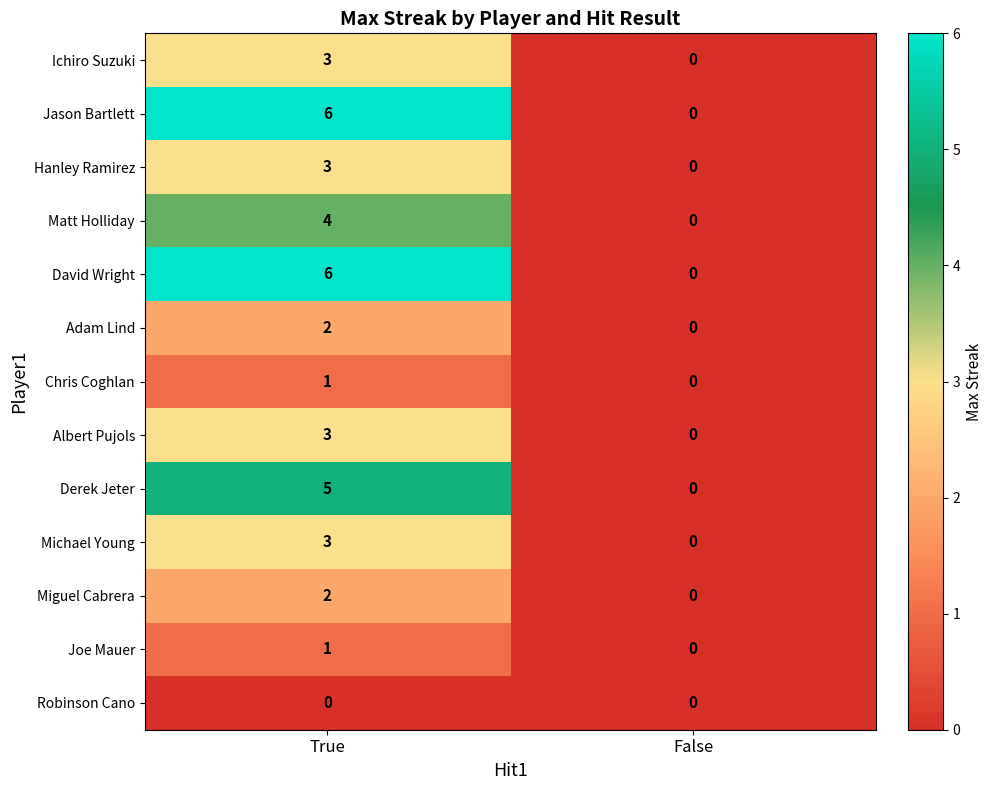

Is it true that David Wright equals 3 at False?

False